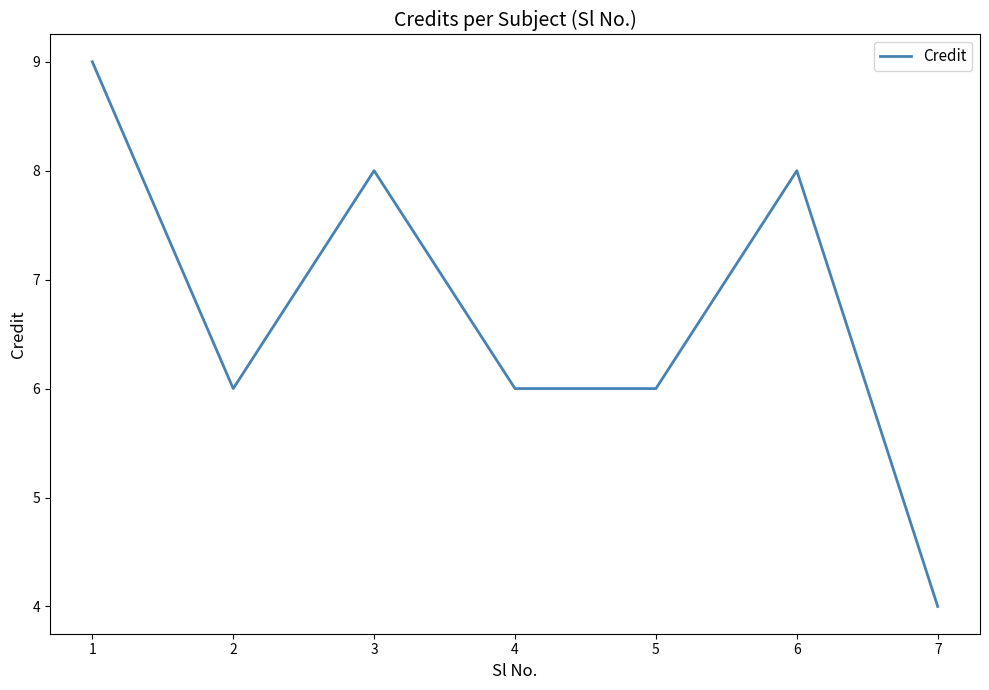

What is the difference between the maximum and minimum values?

5